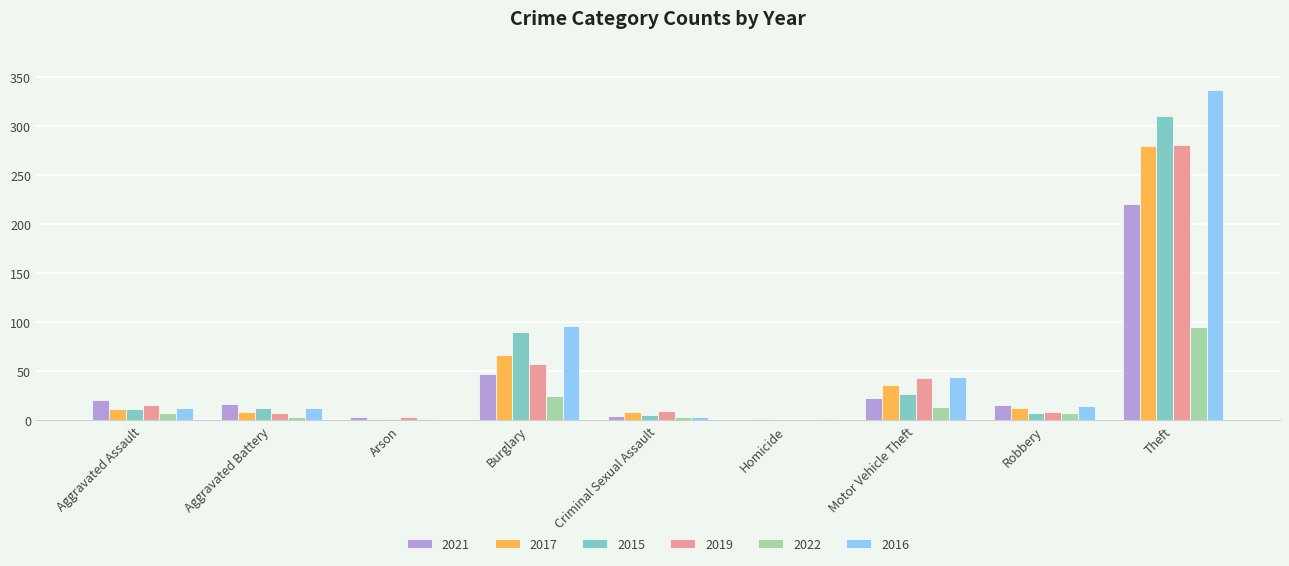

Is it true that 2019 equals 8 at Aggravated Battery?

True